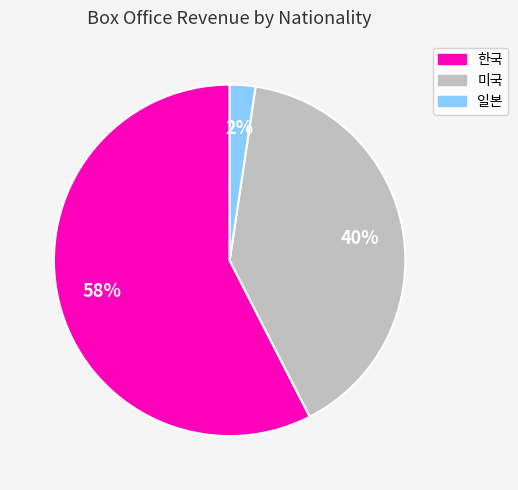

True or false: 한국 accounts for 63% of the total.

False